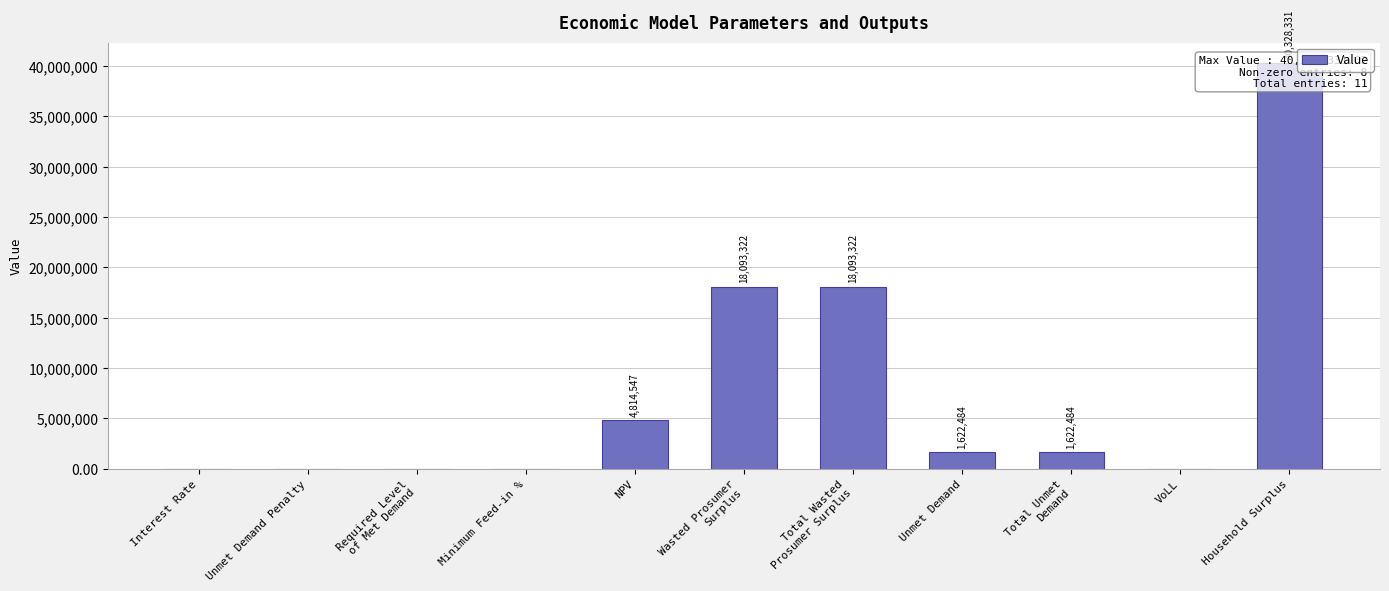

Reading left to right, what are all the values shown in this chart?

Interest Rate=0.1	Unmet Demand Penalty=0.0	Required Level
of Met Demand=0.0	Minimum Feed-in %=0.0	NPV=4814547.0	Wasted Prosumer
Surplus=18093321.8	Total Wasted
Prosumer Surplus=18093321.8	Unmet Demand=1622484.1	Total Unmet
Demand=1622484.1	VoLL=0.7	Household Surplus=40328331.0